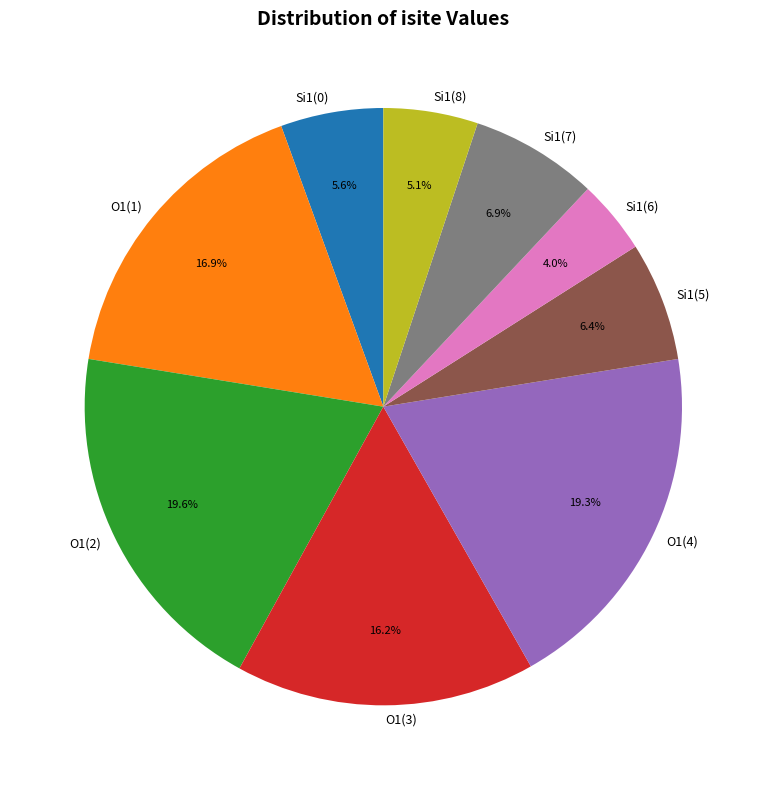

Does Si1(0) account for over 50% of the chart?

No